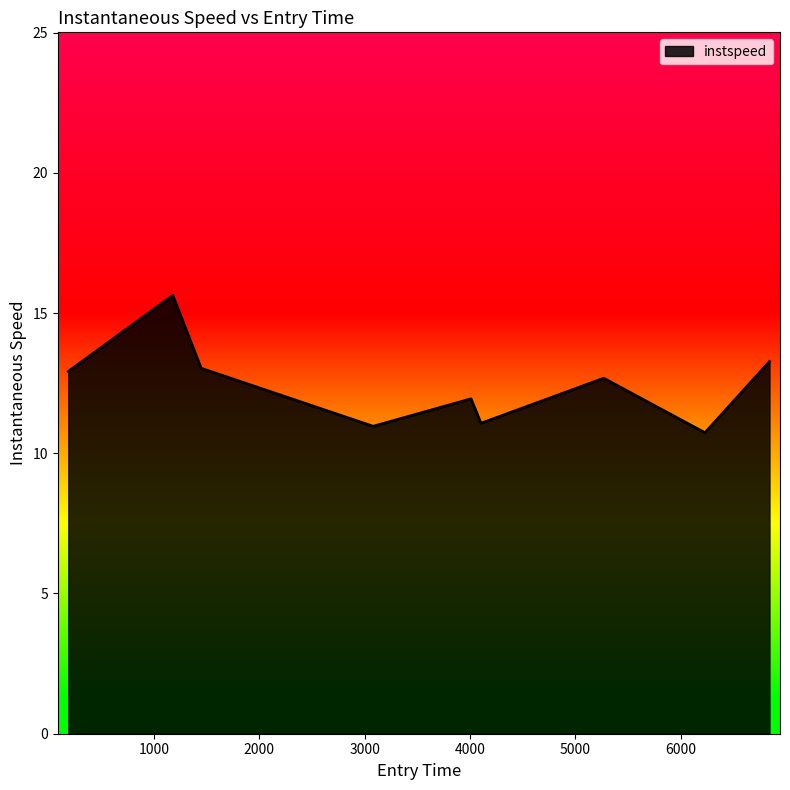

How many lines are shown in the chart?

1